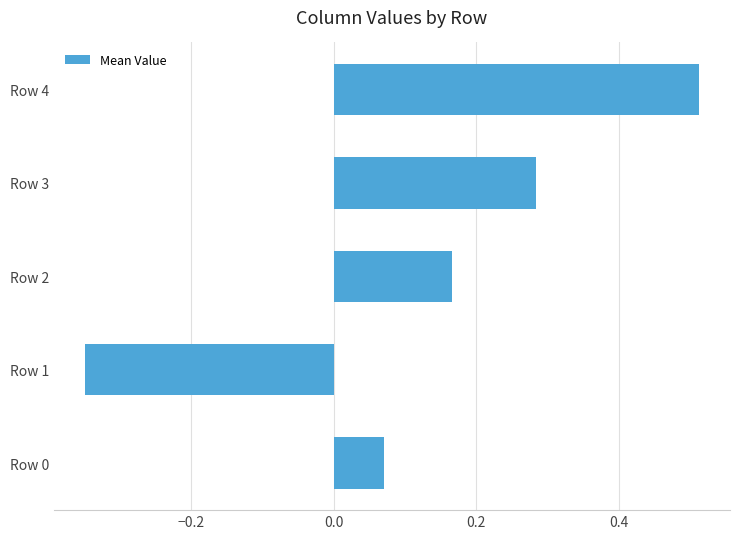

At which category does the chart reach its minimum across all series?

Row 1